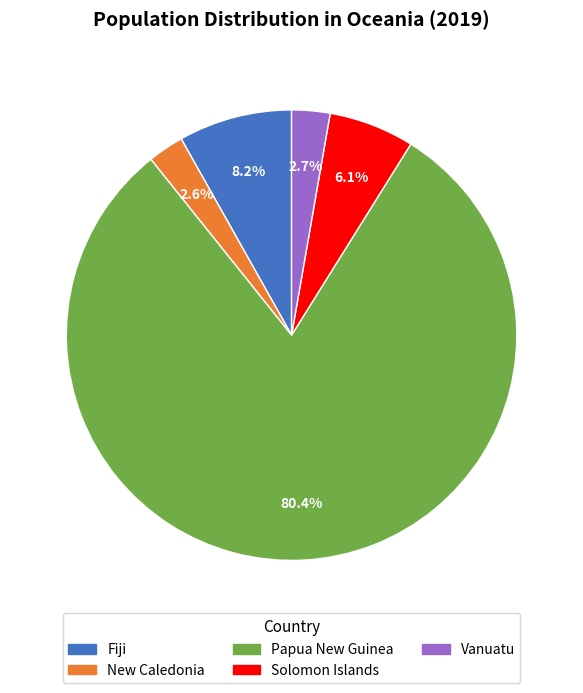

Combined, what portion of the pie is New Caledonia and Vanuatu?

5.3%